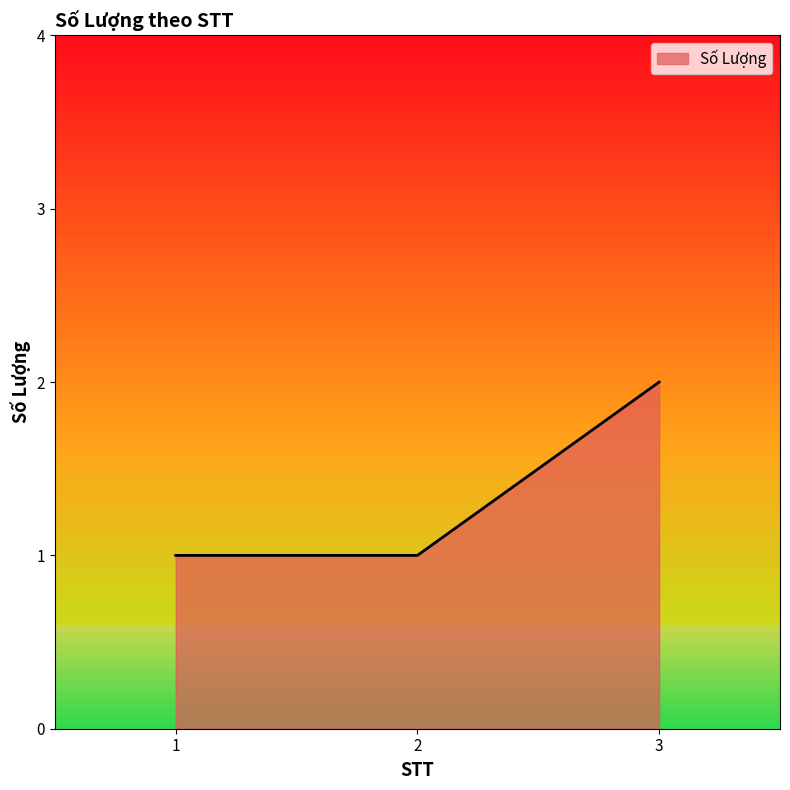

Which label corresponds to the largest value in the chart?

3